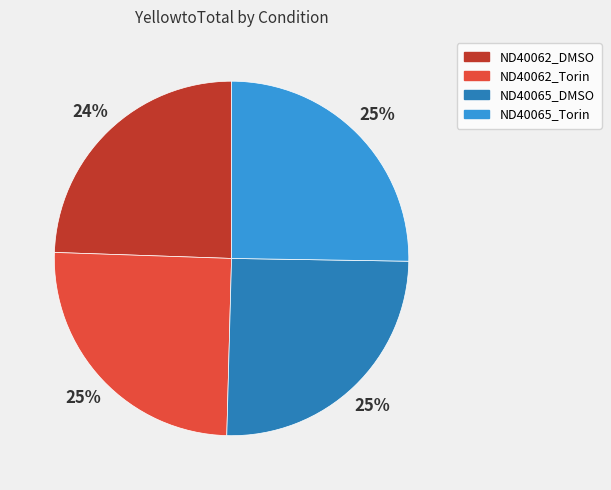

What is the smallest slice in the pie chart?

ND40062_DMSO